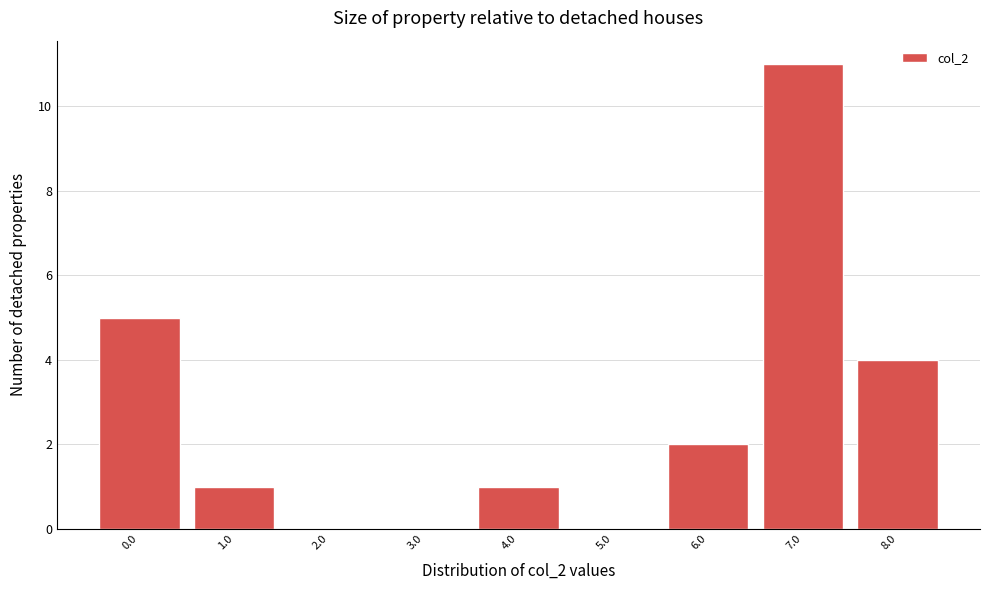

Reading left to right, list every bar in this chart as the range it spans on the x-axis followed by its height. The values are not printed on the chart, so give them approximately, as read against the axis.

-0.5 to 0.5: 5
0.5 to 1.5: 1
1.5 to 2.5: 0
2.5 to 3.5: 0
3.5 to 4.5: 1
4.5 to 5.5: 0
5.5 to 6.5: 2
6.5 to 7.5: 11
7.5 to 8.5: 4